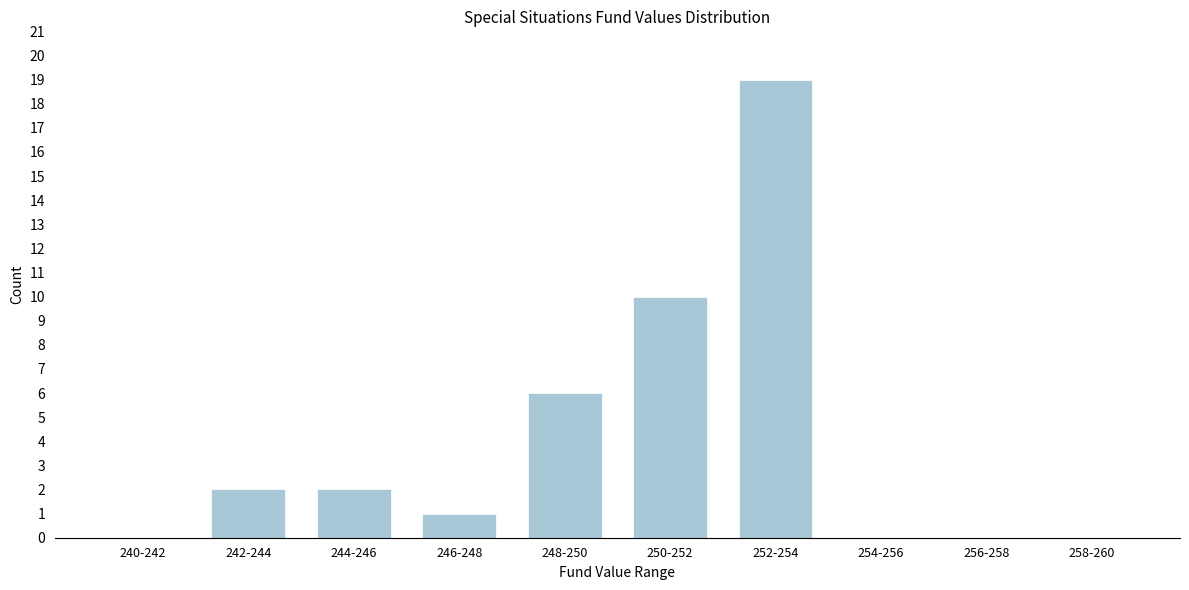

Reading right to left, extract all data points from this chart.

258-260=0	256-258=0	254-256=0	252-254=19	250-252=10	248-250=6	246-248=1	244-246=2	242-244=2	240-242=0